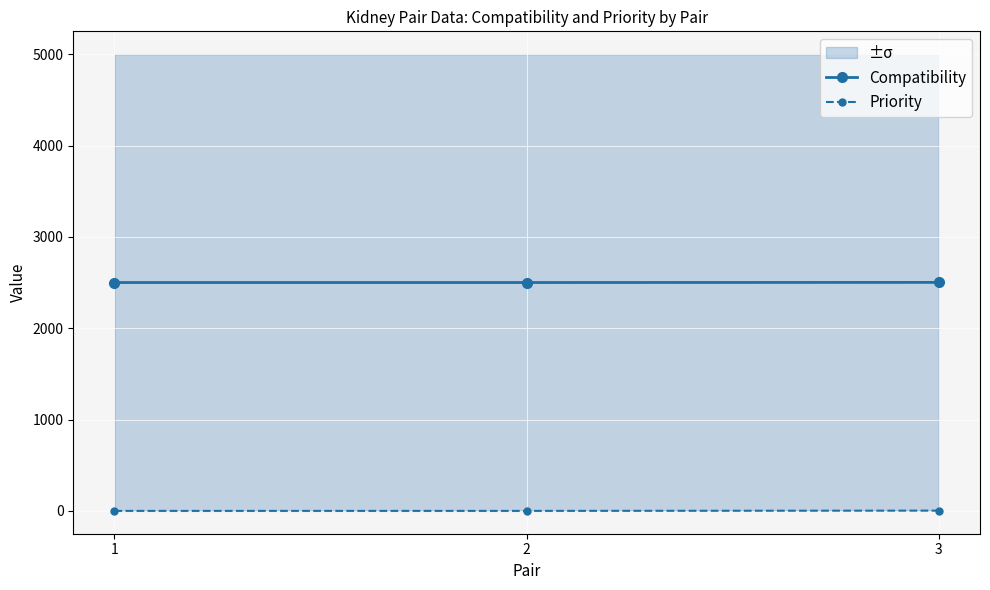

What is the sum of the Compatibility values at 1 and 3?

5001.5